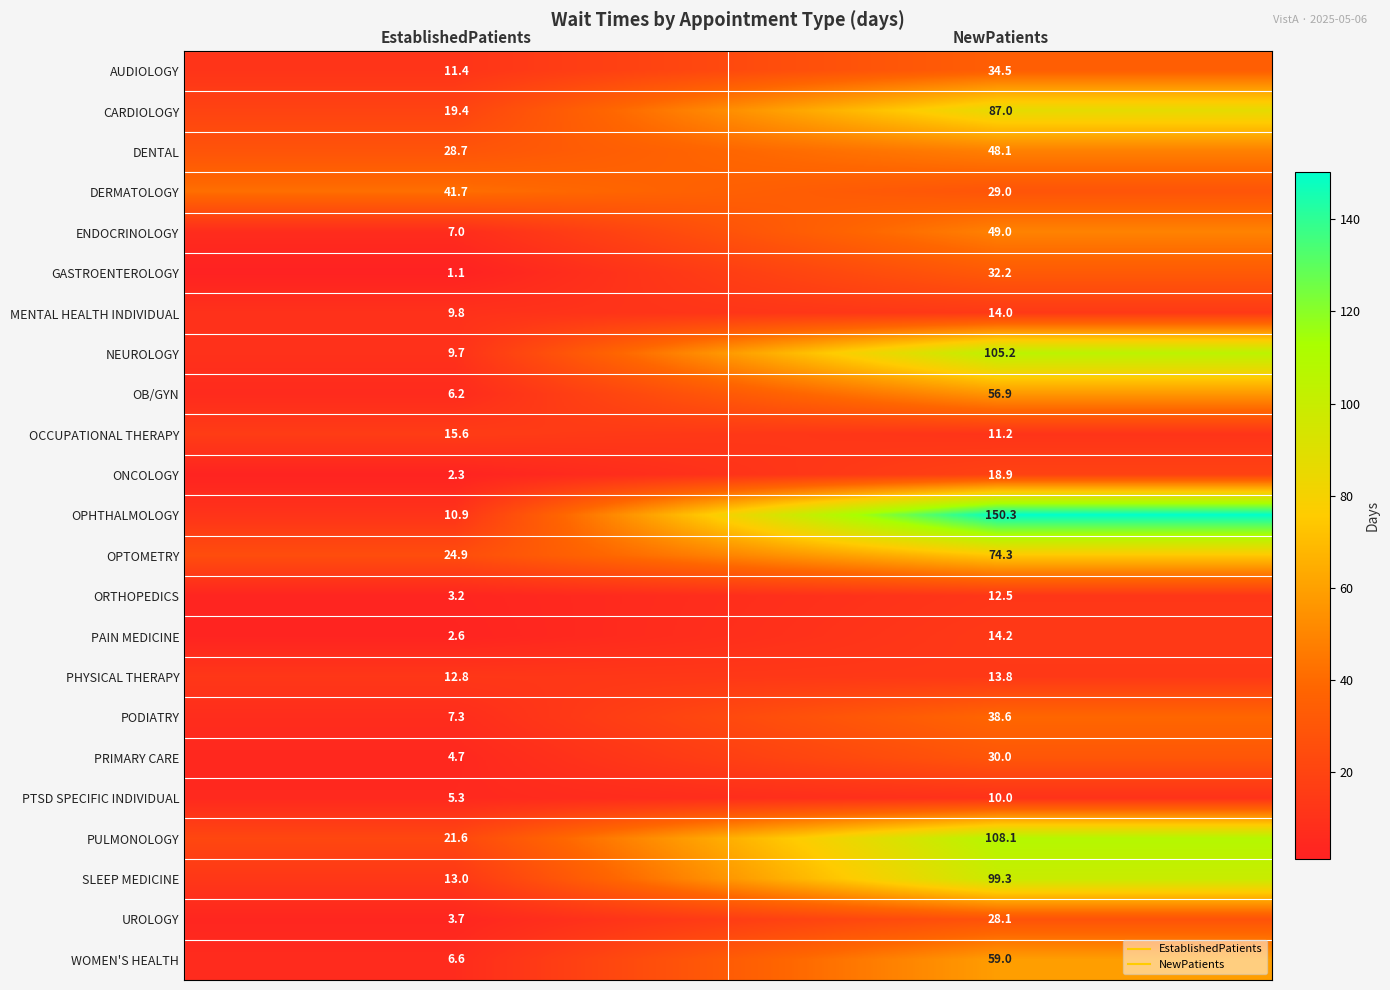

At NewPatients, list the series in order from largest to smallest.

OPHTHALMOLOGY, PULMONOLOGY, NEUROLOGY, SLEEP MEDICINE, CARDIOLOGY, OPTOMETRY, WOMEN'S HEALTH, OB/GYN, ENDOCRINOLOGY, DENTAL, PODIATRY, AUDIOLOGY, GASTROENTEROLOGY, PRIMARY CARE, DERMATOLOGY, UROLOGY, ONCOLOGY, PAIN MEDICINE, MENTAL HEALTH INDIVIDUAL, PHYSICAL THERAPY, ORTHOPEDICS, OCCUPATIONAL THERAPY, PTSD SPECIFIC INDIVIDUAL